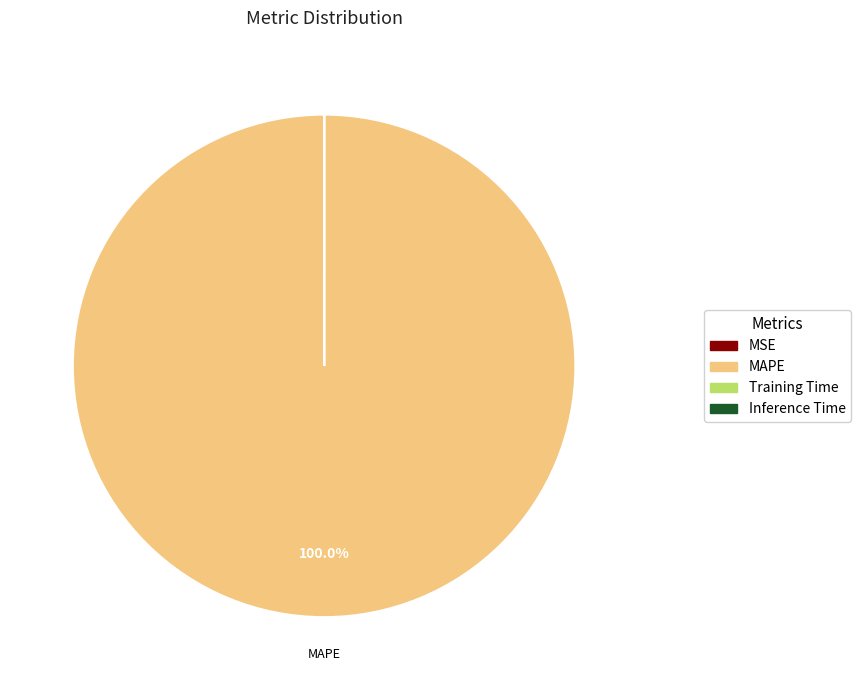

To the nearest percent, what is the average slice percentage?

25%